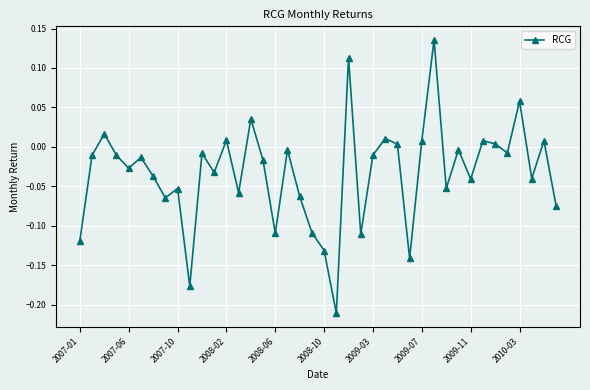

What is the sum of all values?

-1.3